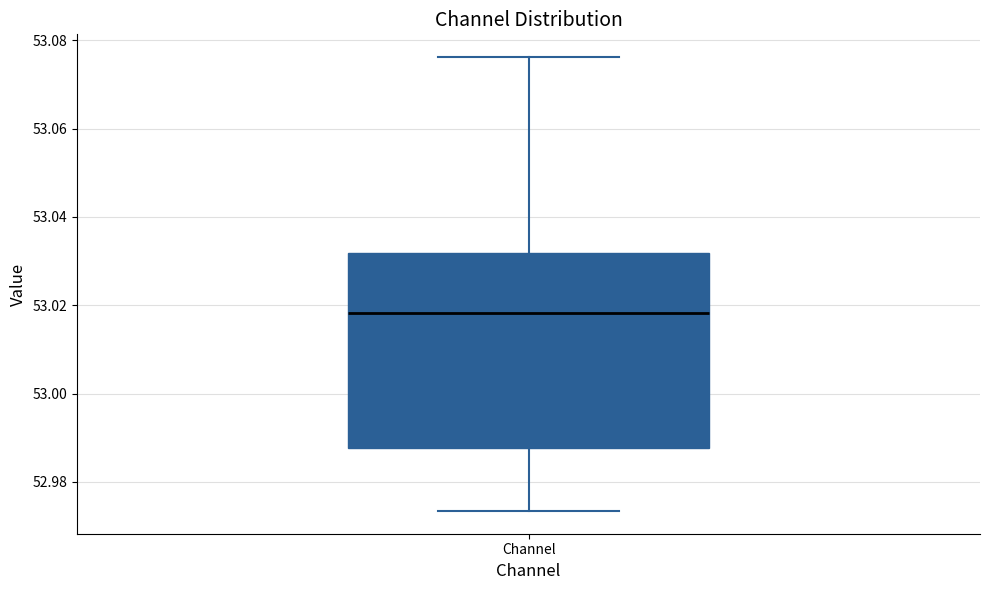

Read this box plot against the y-axis: the position of the median line, the range covered by the box, and the ends of both whiskers. The values are not printed on the chart, so give them approximately, as read against the axis.

median 53.018, box 52.988 to 53.032, whiskers 52.974 to 53.076